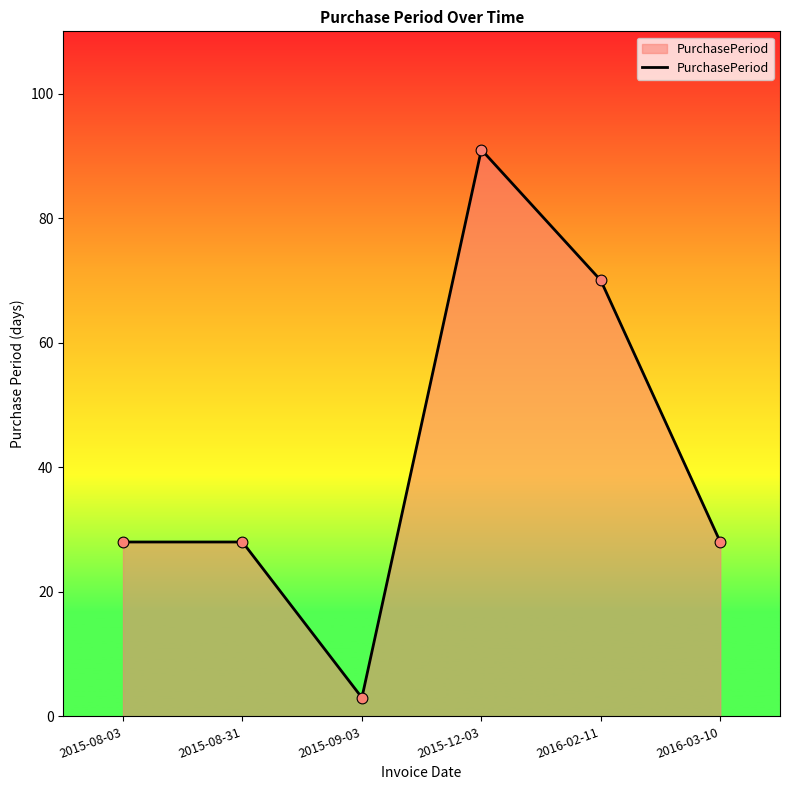

Between 2015-08-03 and 2015-09-03, which is larger?

2015-08-03